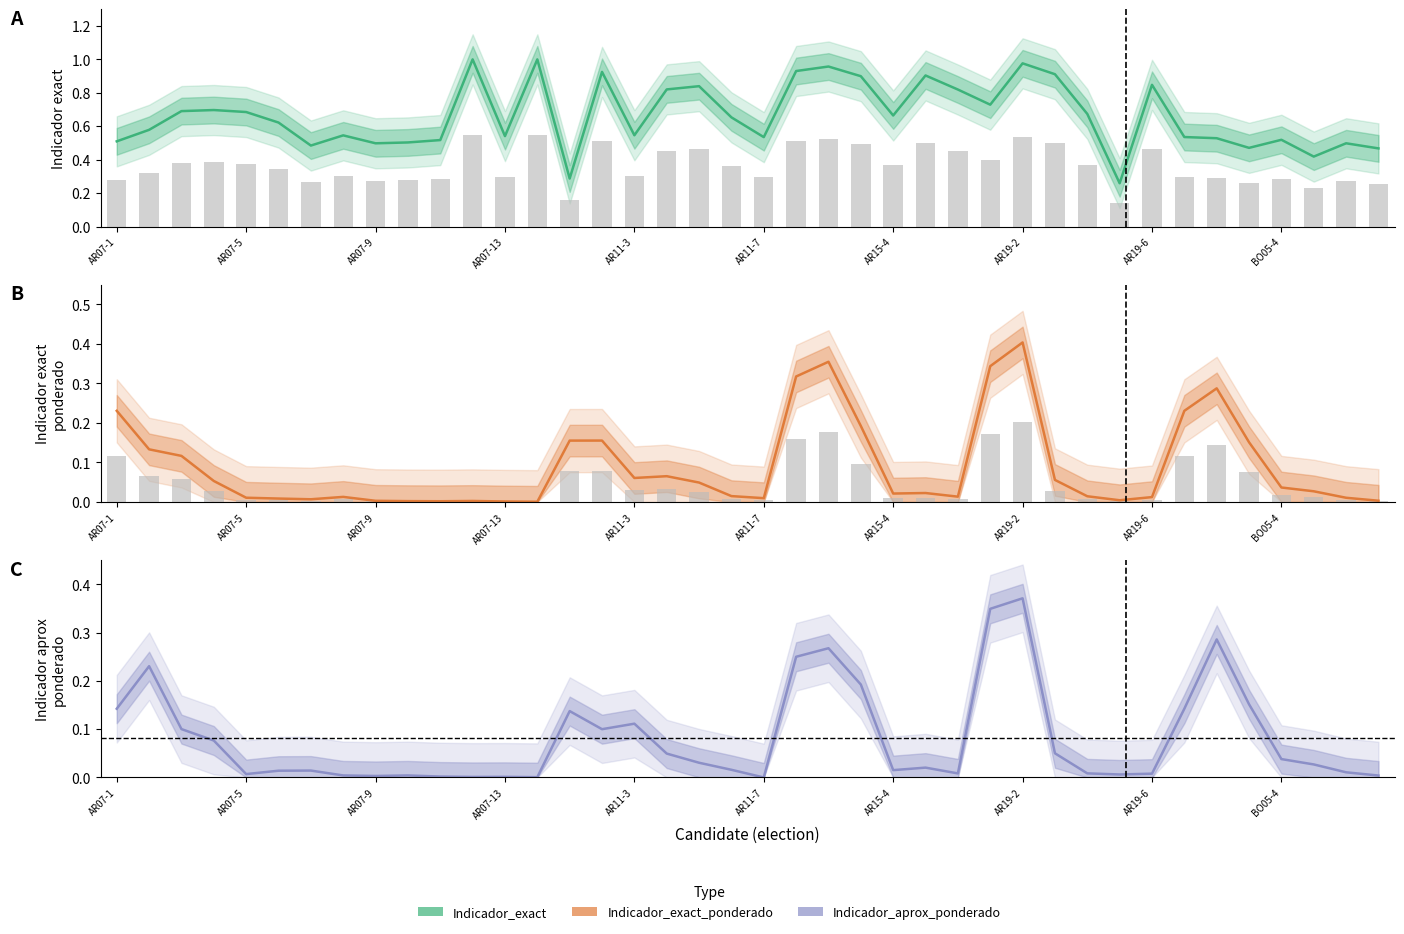

At 18, list the series in order from largest to smallest.

Indicador_exact, Indicador_exact_ponderado, Indicador_aprox_ponderado